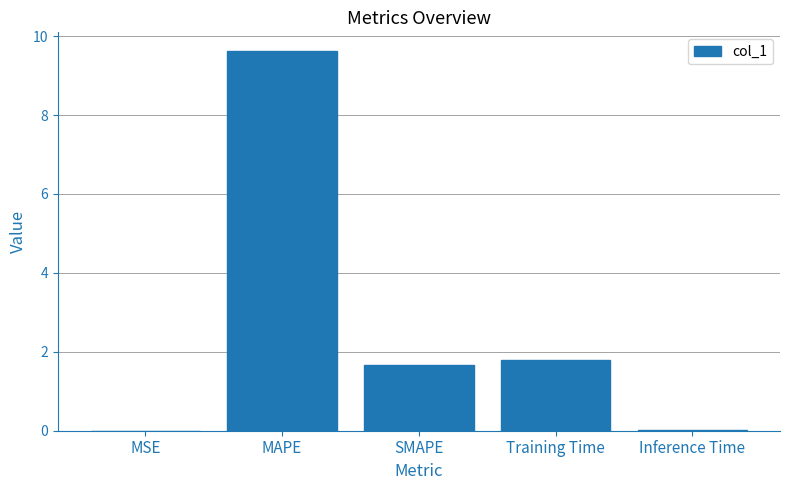

Where is the data nearest to the value 4?

Training Time